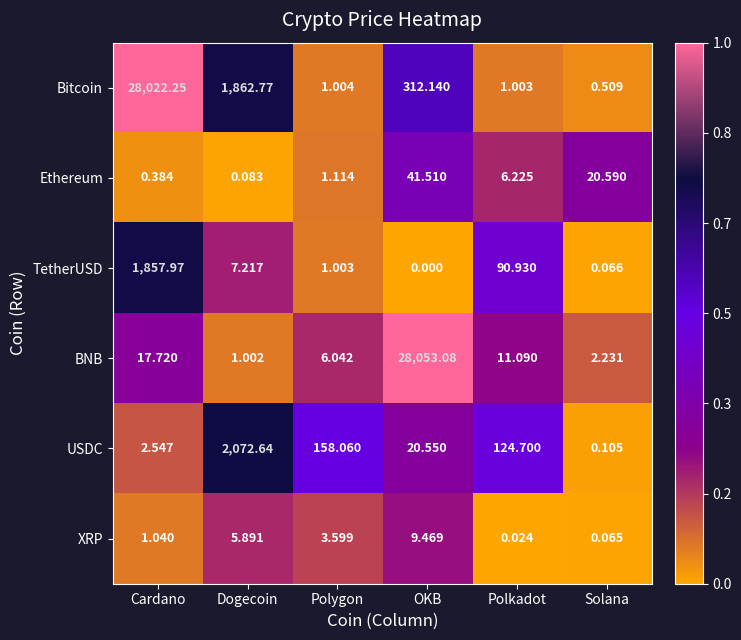

Which category has the lowest value across all series?

OKB